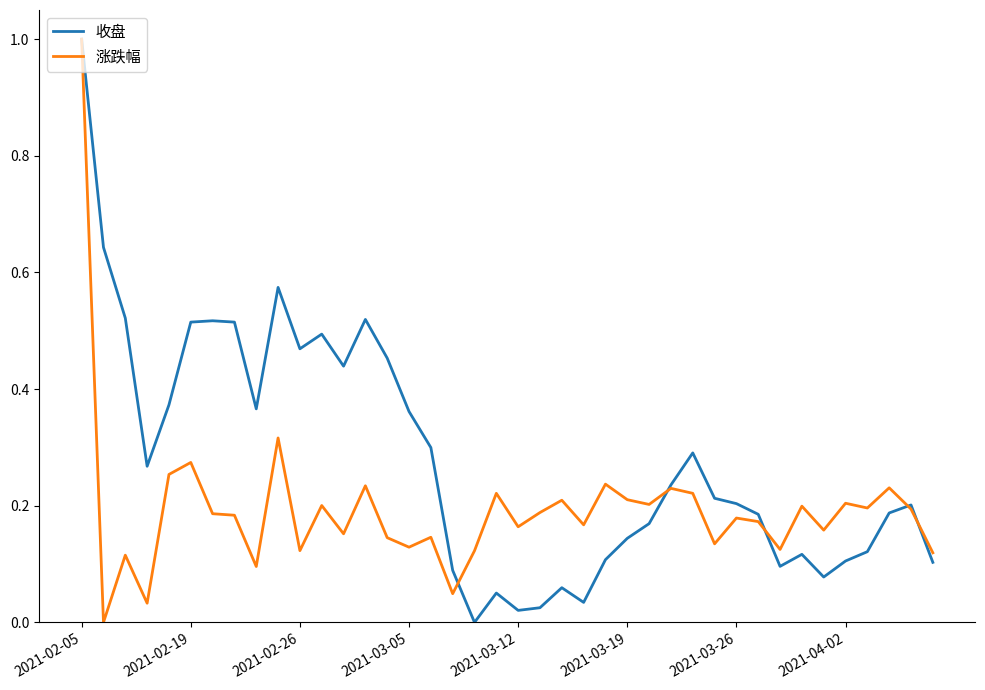

Which series has the largest total across all categories?

收盘